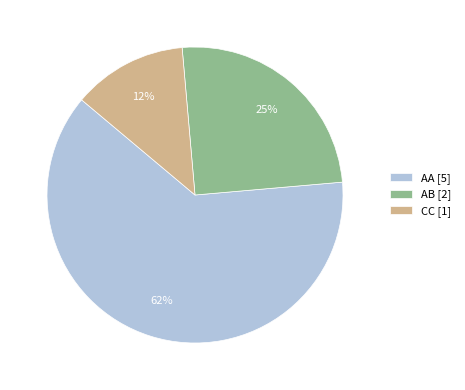

The CC slice represents 23% of the pie. True or false?

False